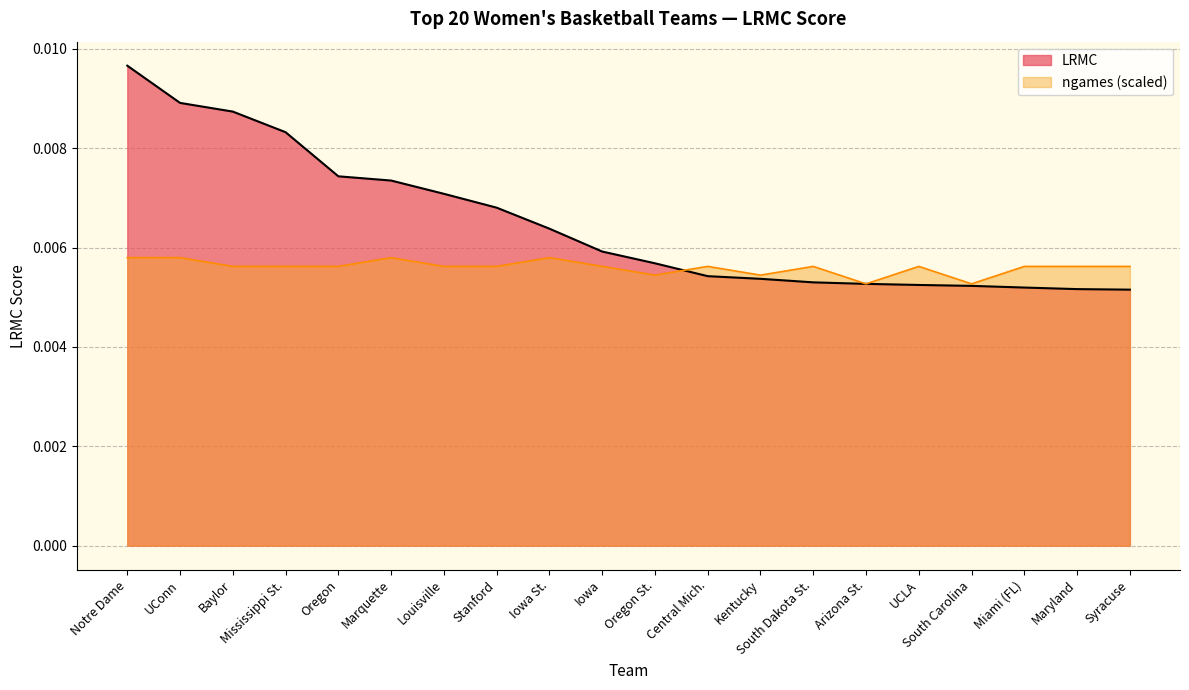

Which has a higher value, Syracuse or South Dakota St.?

South Dakota St.